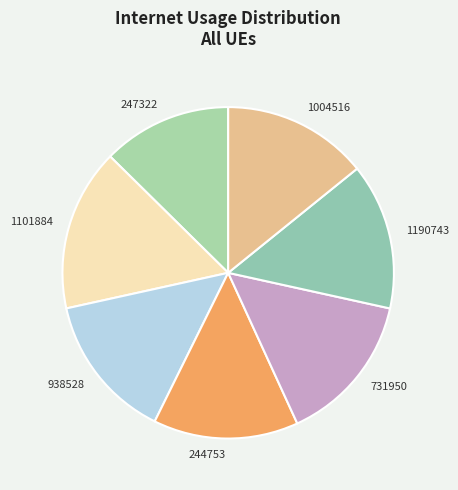

The 1190743 slice represents 14% of the pie. True or false?

True